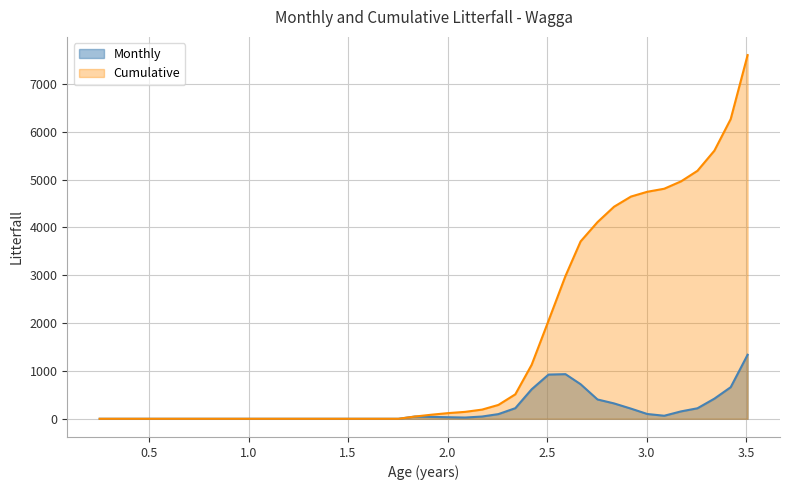

Rank the series by their average value, from lowest to highest.

Monthly, Cumulative